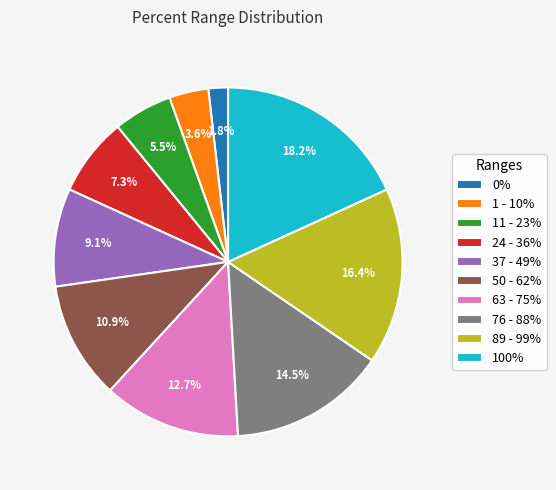

Do 89 - 99% and 24 - 36% together represent more than half of the pie?

No